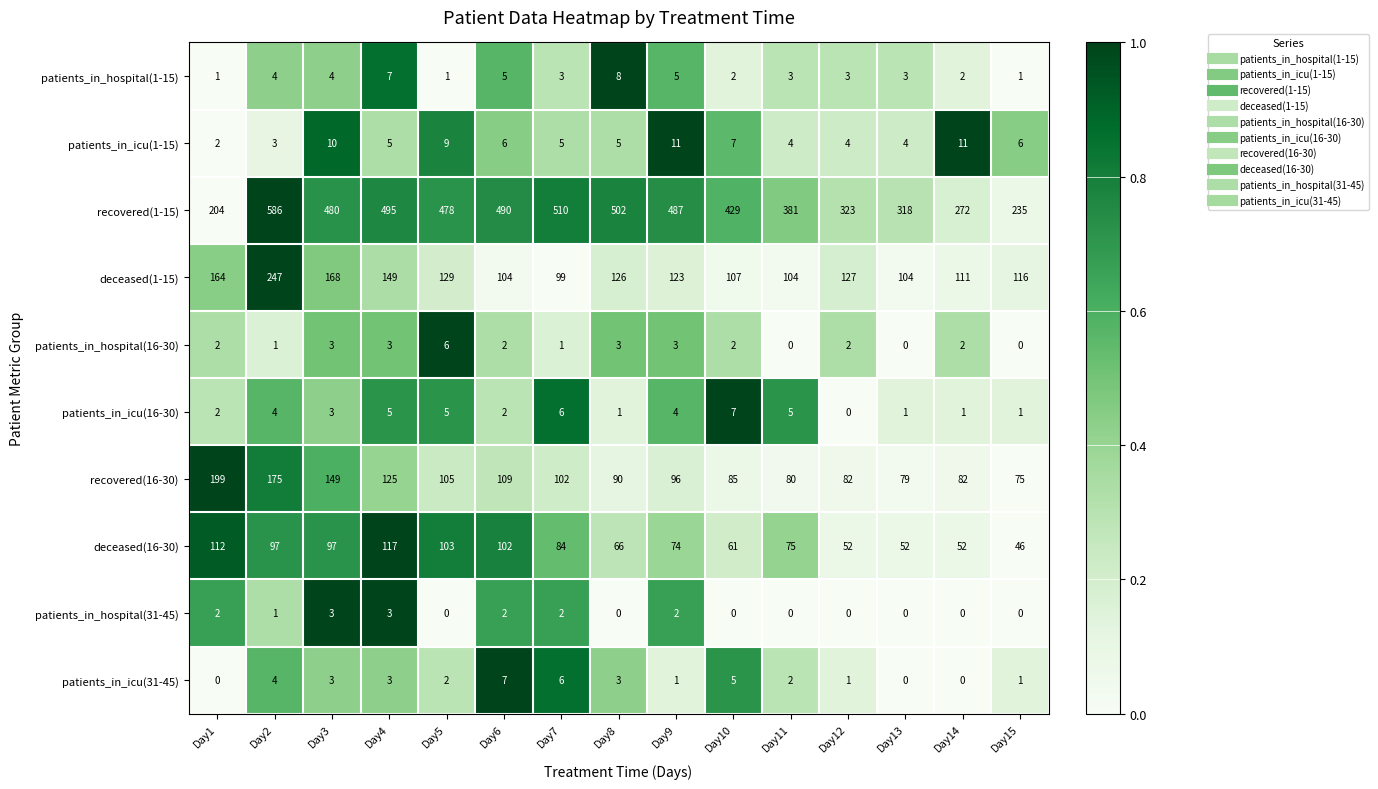

At which label does patients_in_icu(31-45) first exceed 2?

Day2